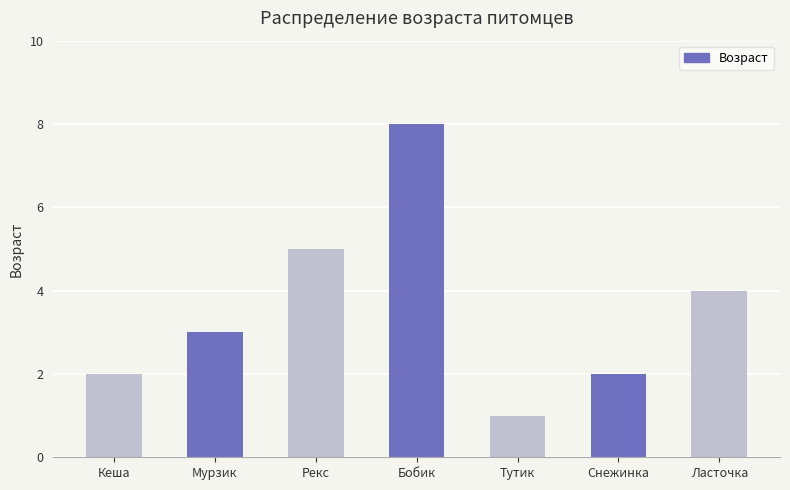

At which label is the value closest to 4?

Ласточка